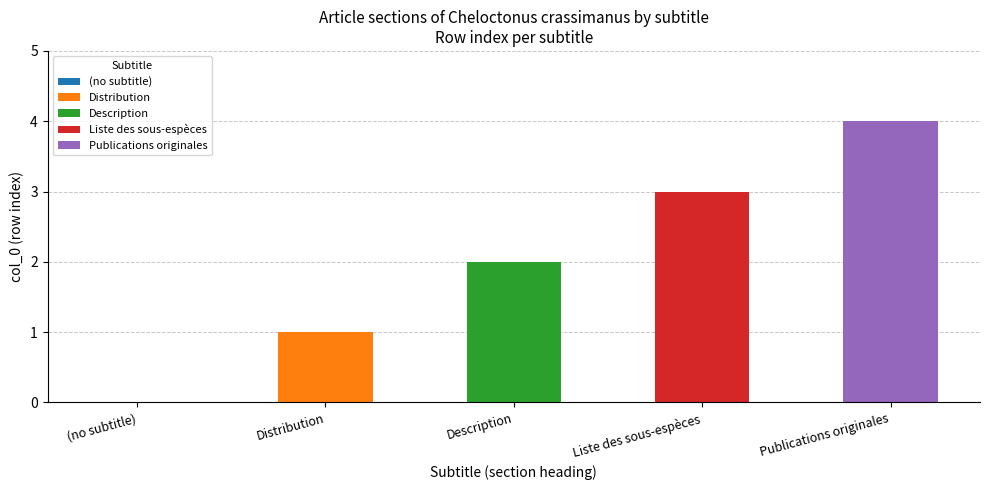

What is the spread (max minus min) of values at row 1?

1